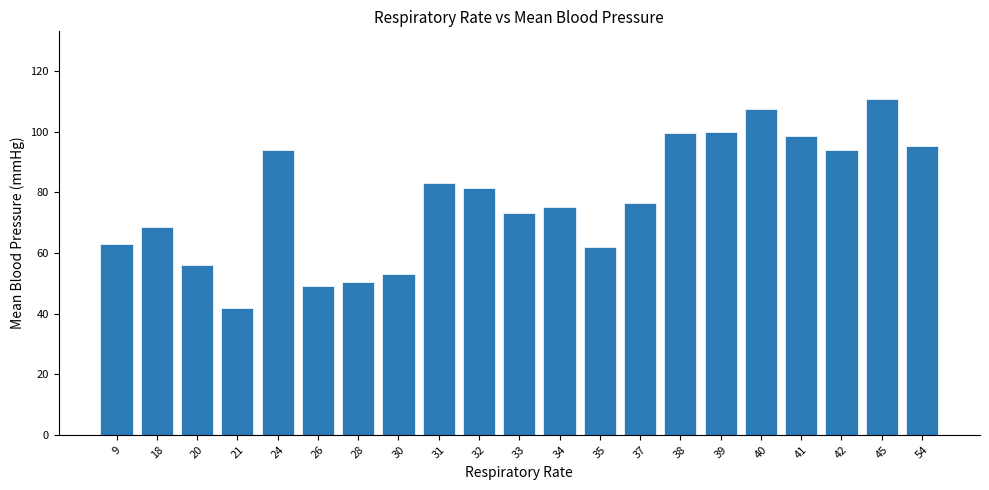

At which category does the chart reach its peak across all series?

45